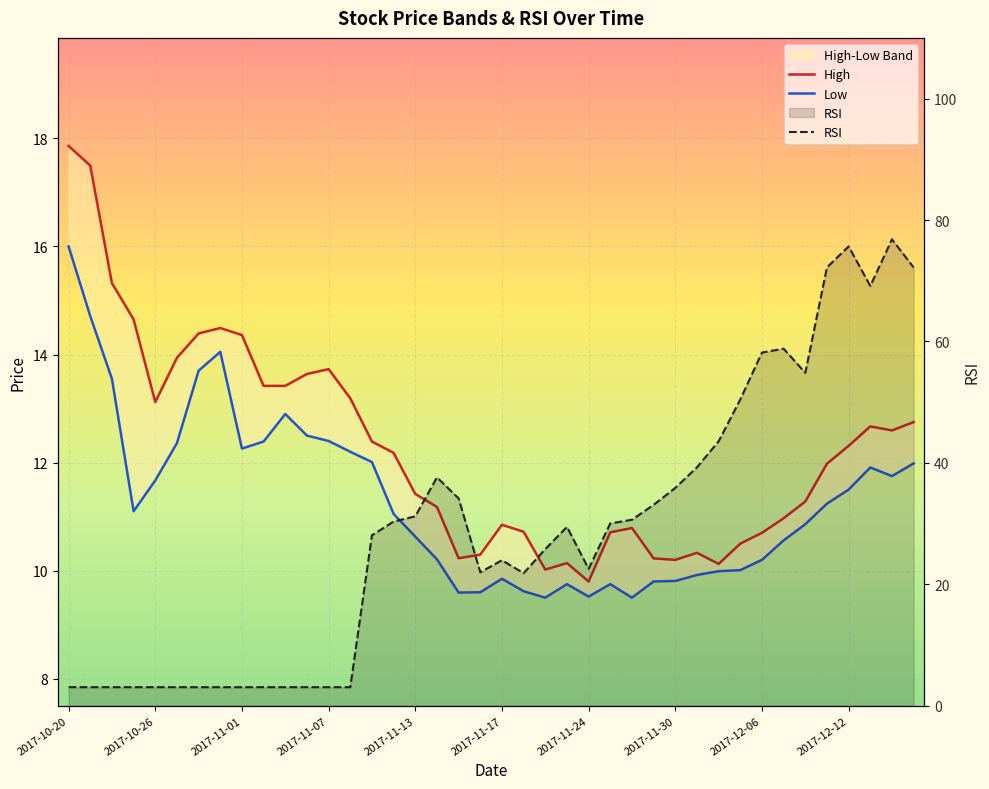

What is the approximate value of RSI at 2017-12-12?

75.7